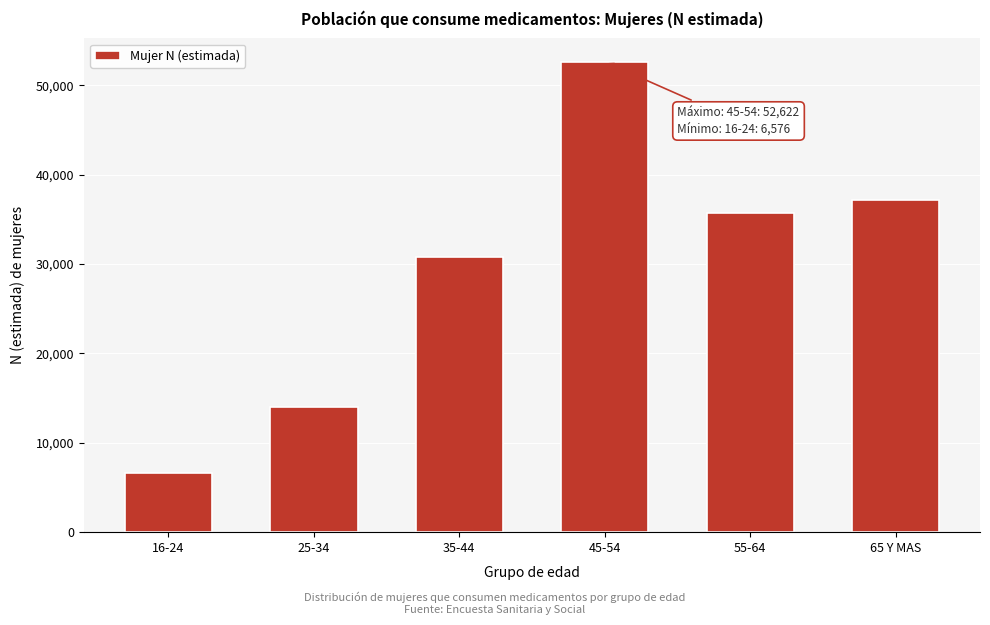

Reading left to right, extract all data points from this chart.

6576	14004	30821	52622	35715	37126